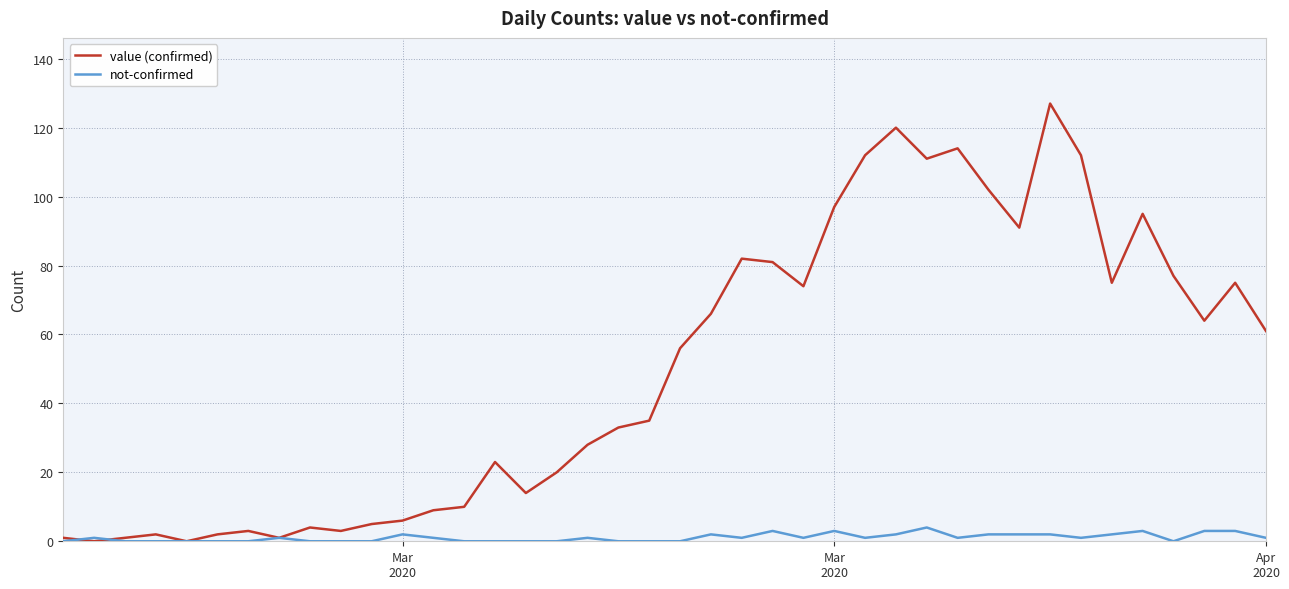

What is the greatest value displayed?

127